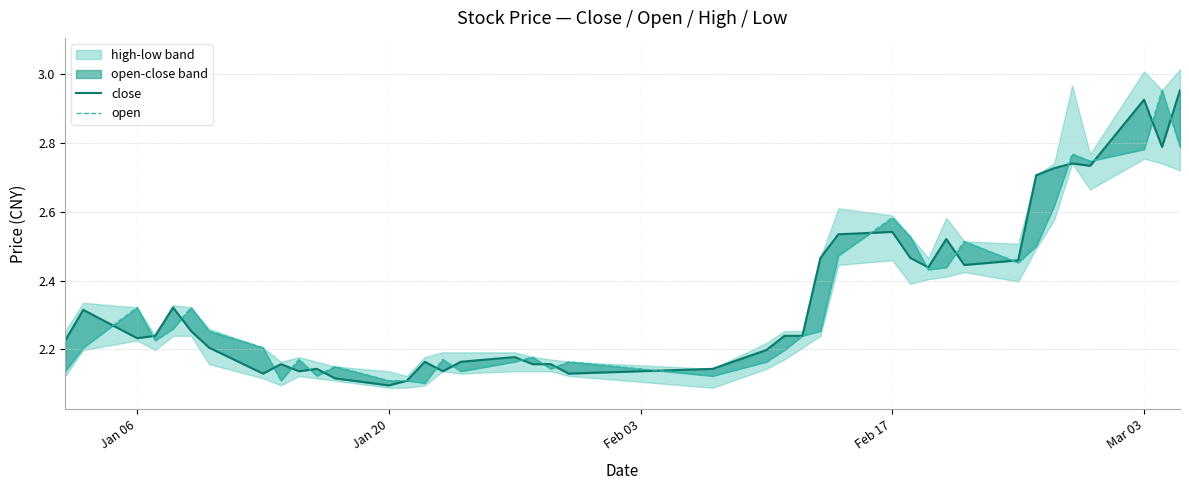

The value of close at 33 is 4.5. True or false?

False